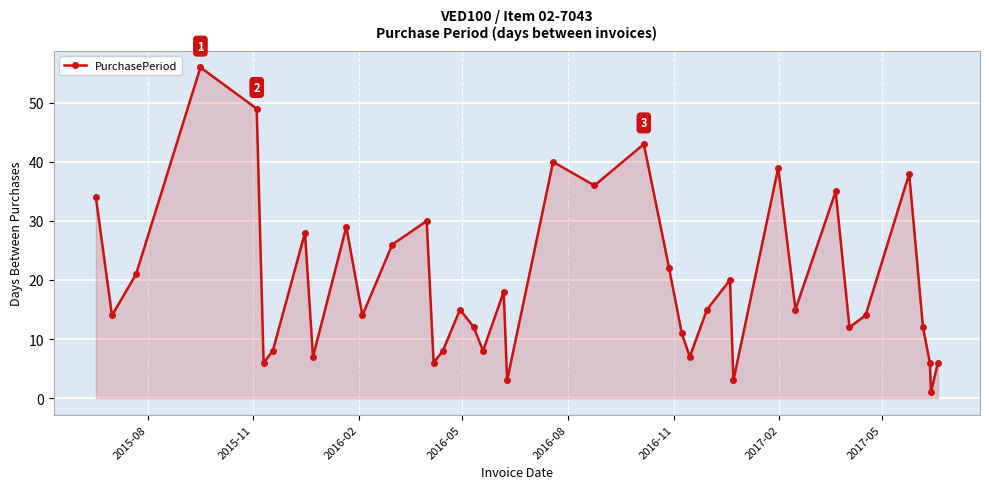

How many points are lower than both their immediate neighbors (excluding endpoints)?

13